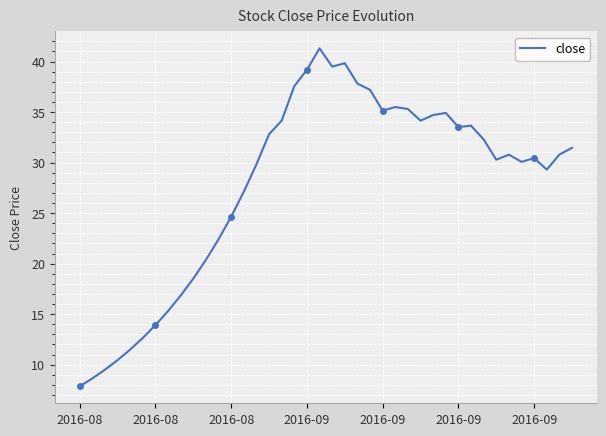

What is the difference between the maximum and minimum values?

33.5